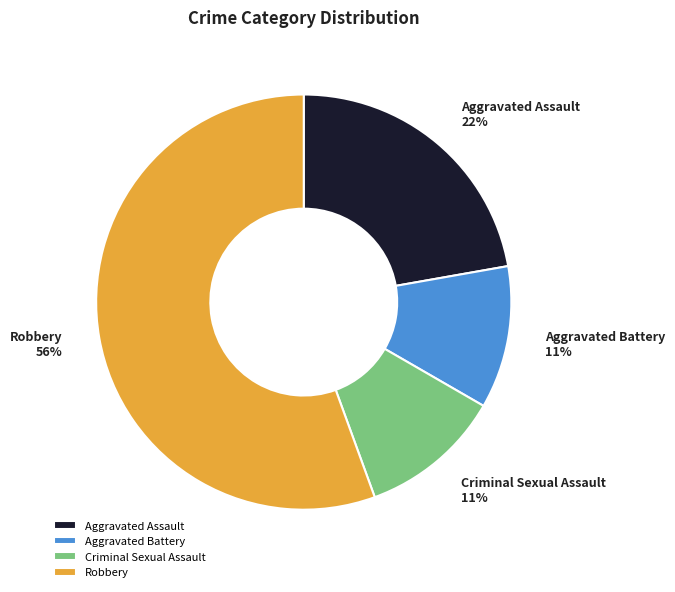

What is the majority slice?

Robbery